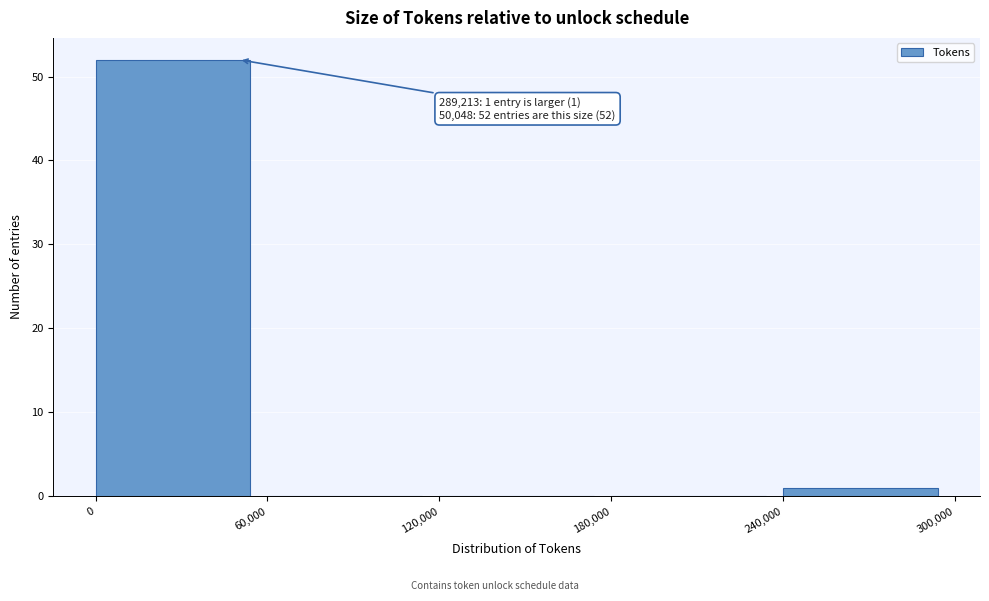

Which range on the x-axis has the tallest bar?

0 to 60,000